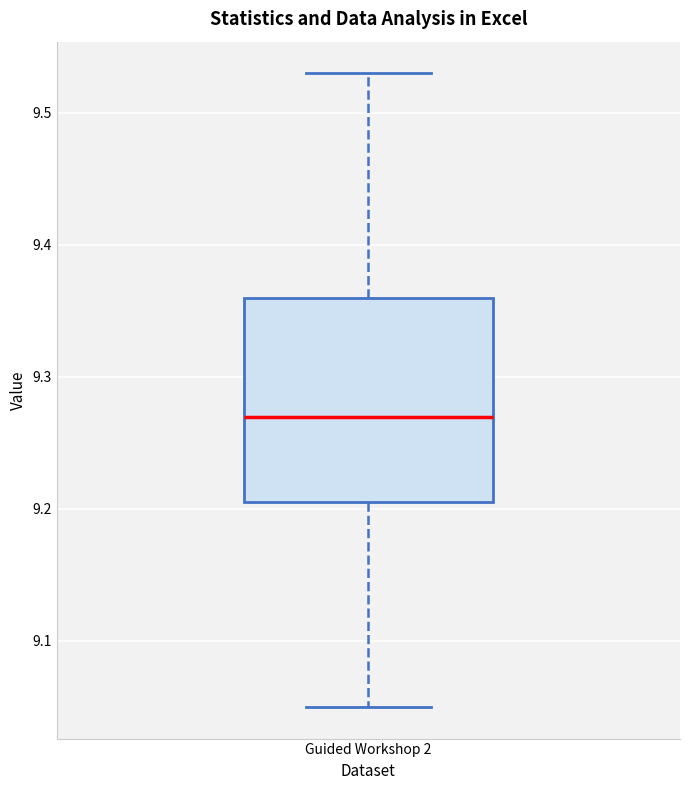

Read this box plot against the y-axis: the position of the median line, the range covered by the box, and the ends of both whiskers. The values are not printed on the chart, so give them approximately, as read against the axis.

median 9.27, box 9.21 to 9.36, whiskers 9.05 to 9.53